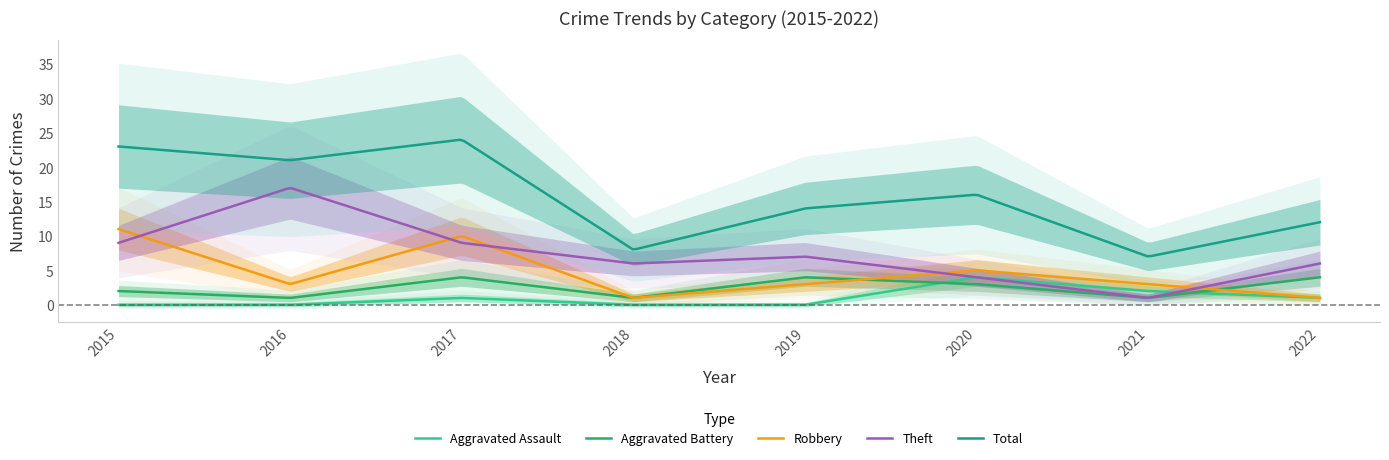

How many lines are shown in the chart?

5